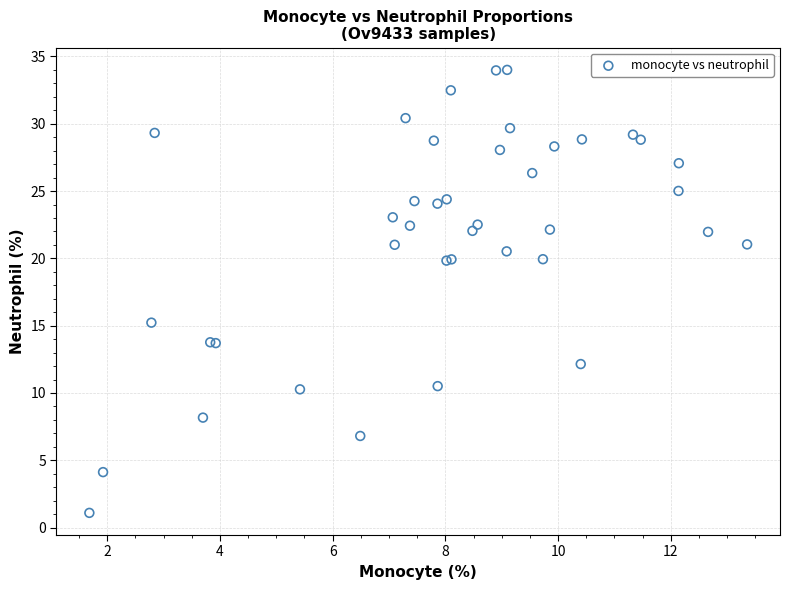

What Y value in the scatter plot is closest to 17?

15.2